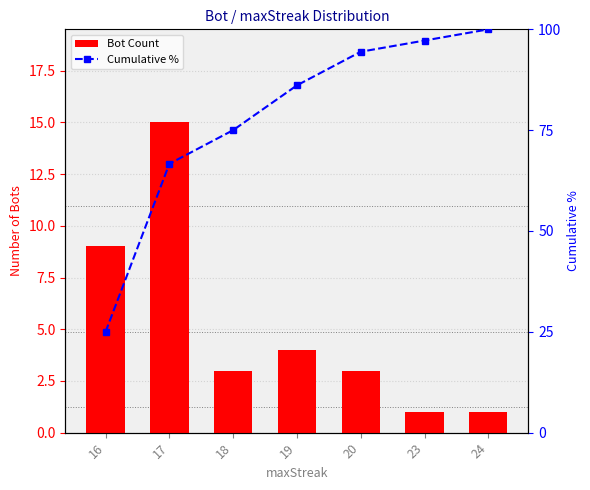

How many series are shown in this chart?

2